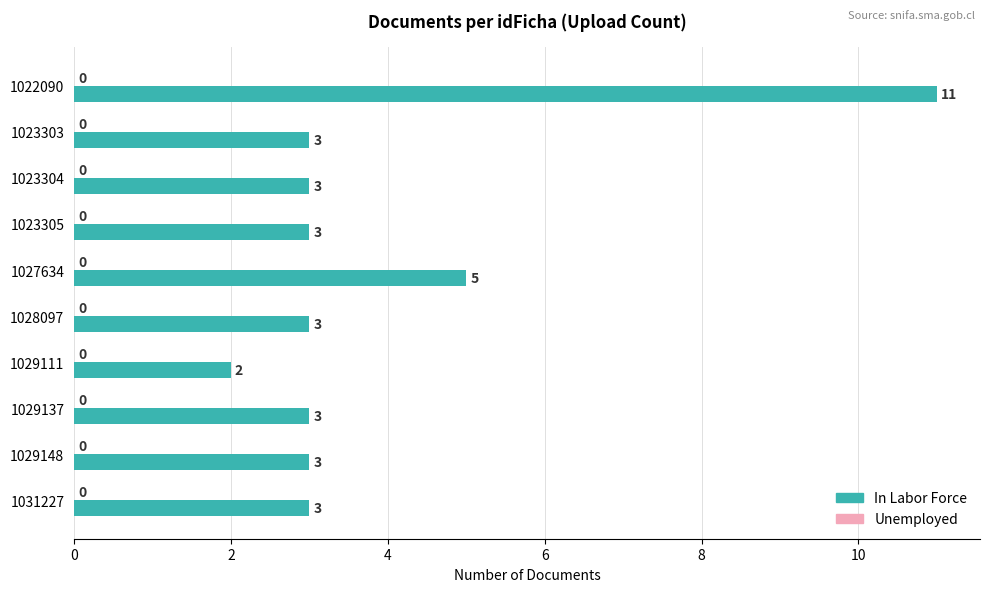

The chart shows a value of 3 at 1023303. True or false?

True